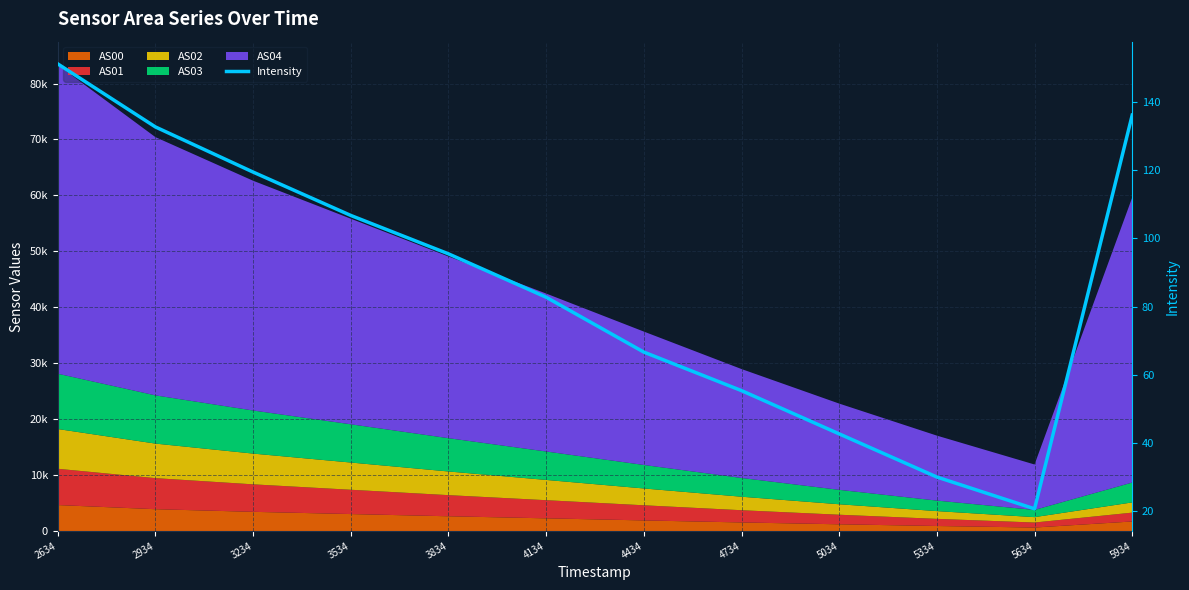

True or false: there are more than 2 points higher than both neighbors.

False